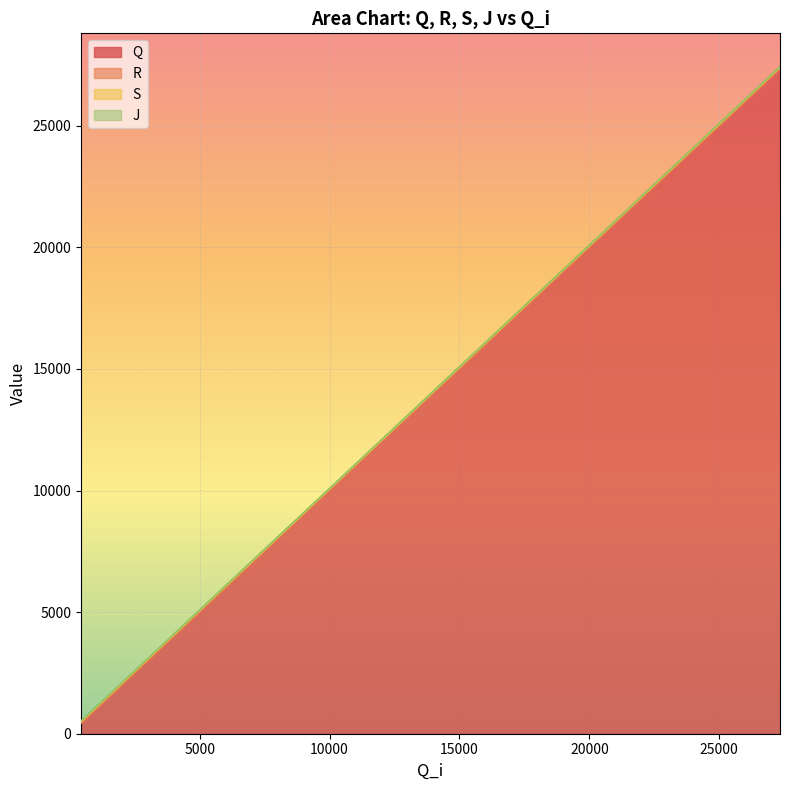

Between 26634 and 24541, which is larger?

26634